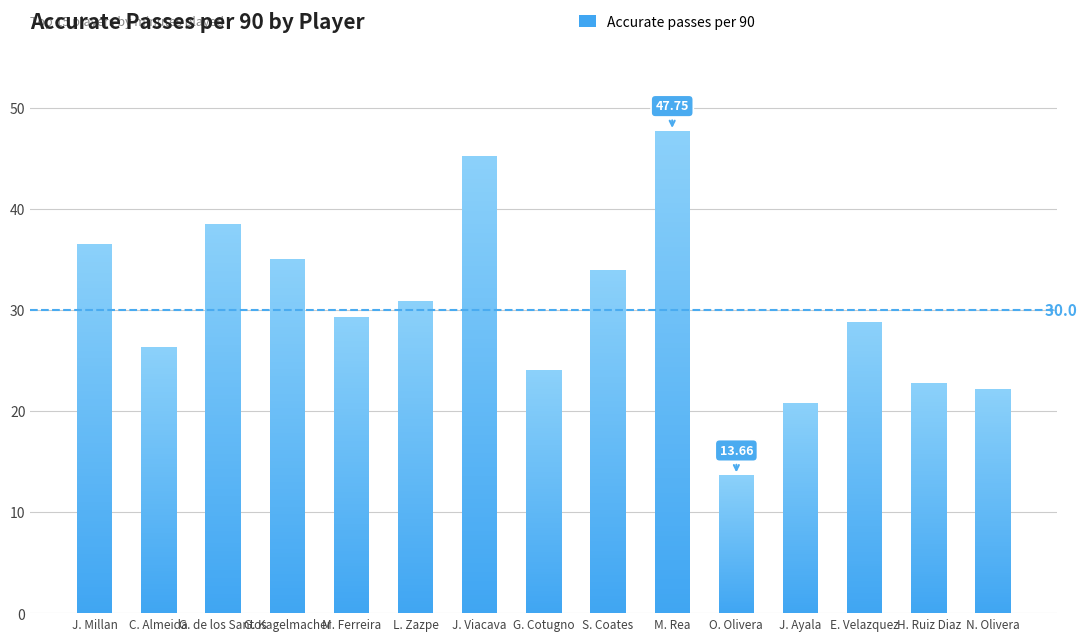

What is the sum of all values?

456.0